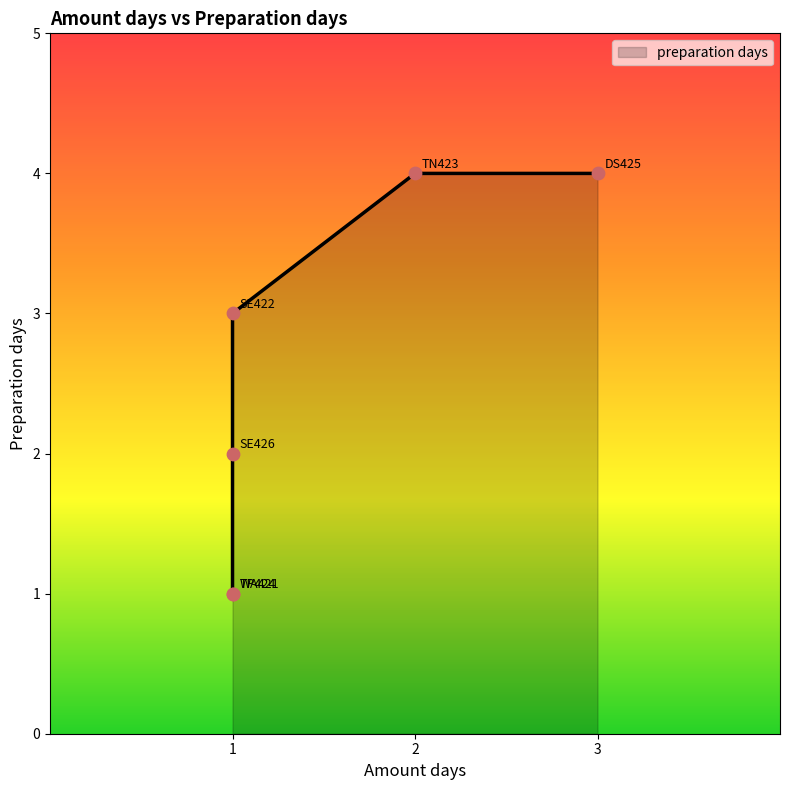

What is the change in value from 1 to 2?

+1